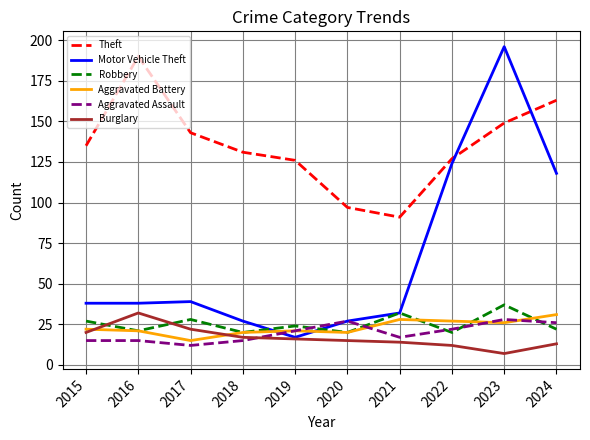

Is it true that Burglary equals 34 at 2015?

False